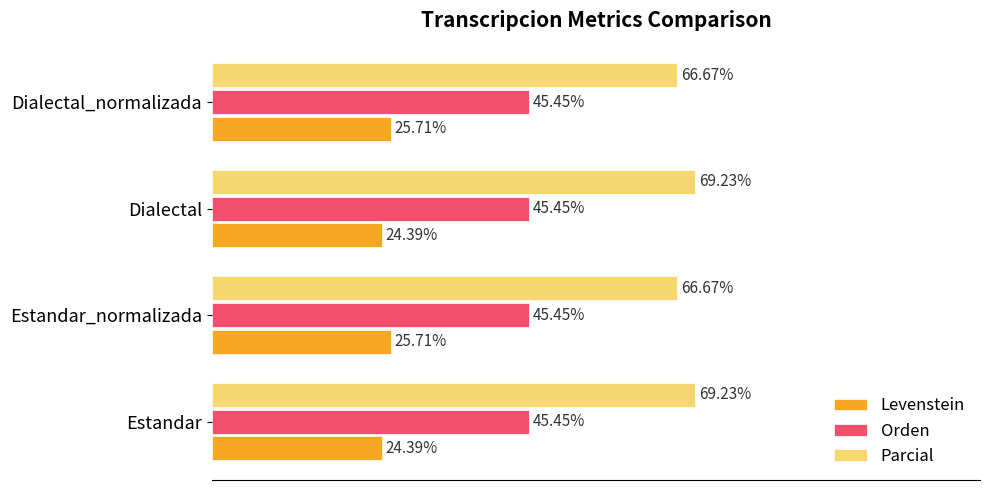

Which series has the largest total across all categories?

Parcial